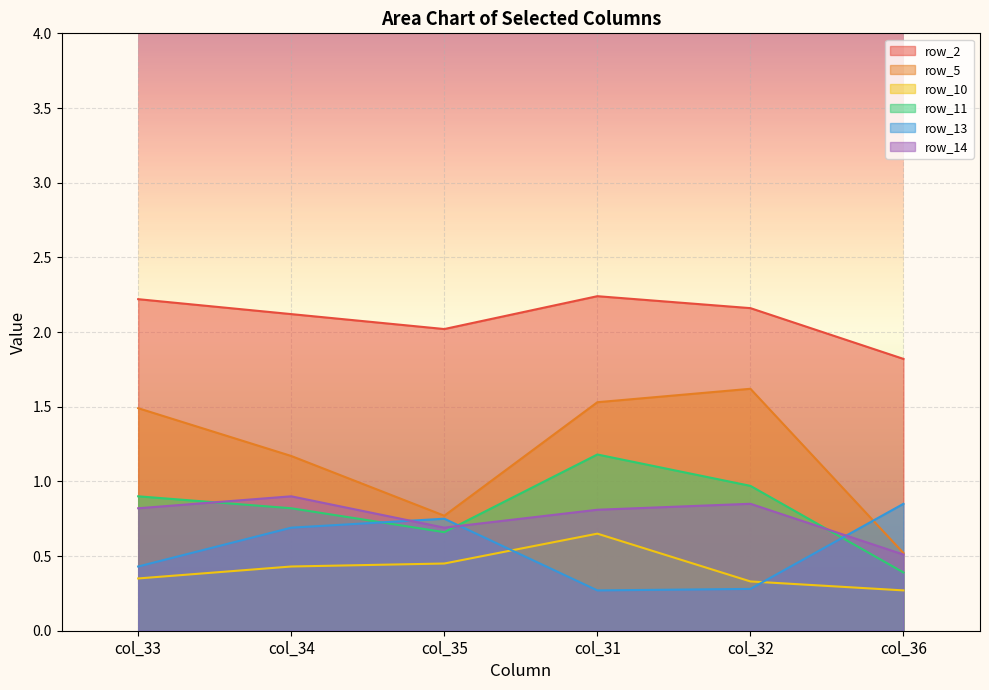

Reading right to left, extract all data points from this chart.

row_2: 1.8	2.2	2.2	2.0	2.1	2.2
row_5: 0.5	1.6	1.5	0.8	1.2	1.5
row_10: 0.3	0.3	0.7	0.5	0.4	0.3
row_11: 0.4	1.0	1.2	0.7	0.8	0.9
row_13: 0.8	0.3	0.3	0.8	0.7	0.4
row_14: 0.5	0.8	0.8	0.7	0.9	0.8